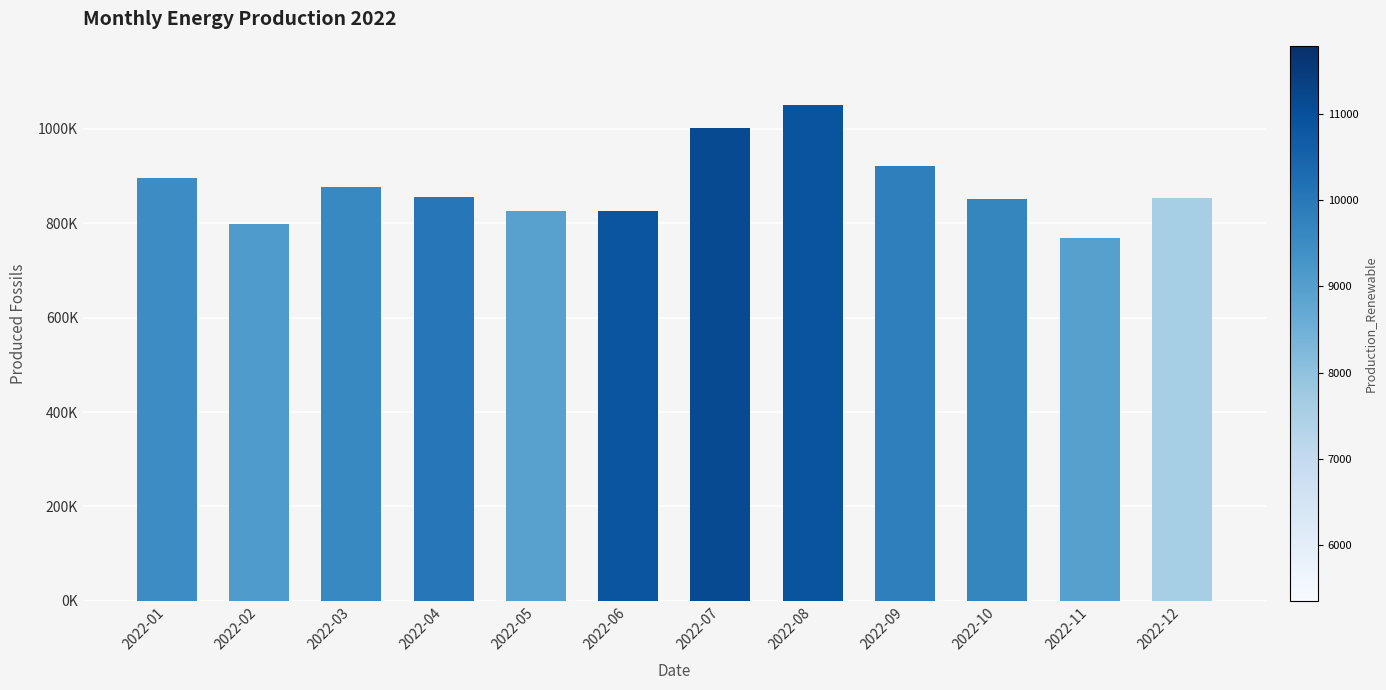

Does the chart contain any negative values?

No